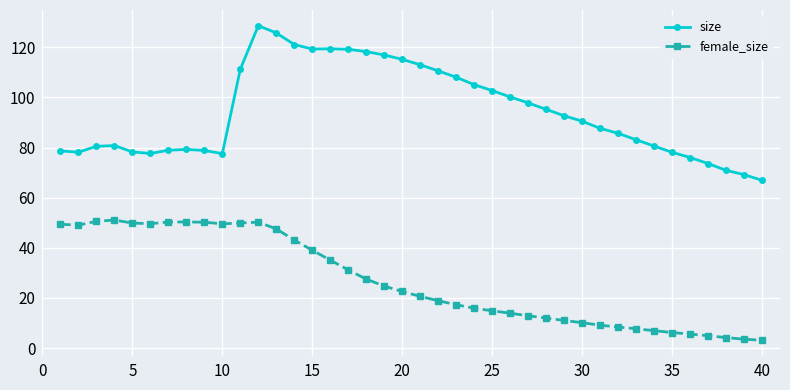

What is the value of the female_size point at the 9th from the left?

50.2